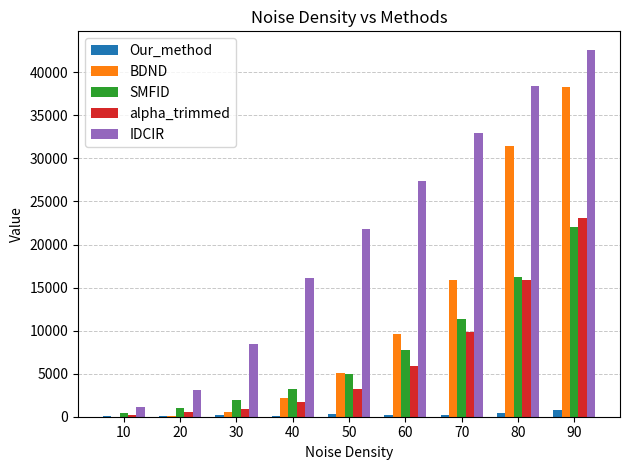

How many data points does each series have?

9